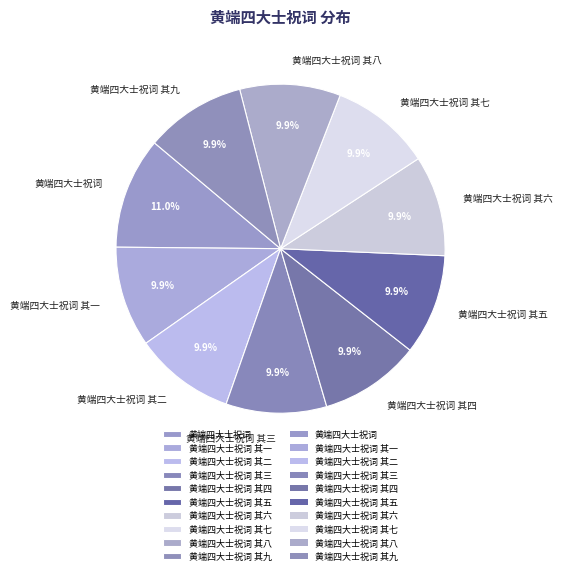

Is it true that 黄端四大士祝词 其八 is 1% of the pie?

False